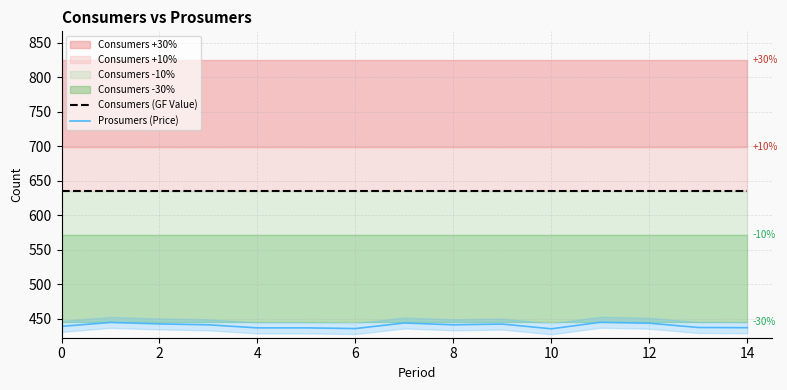

What is the smallest value displayed?

435.2